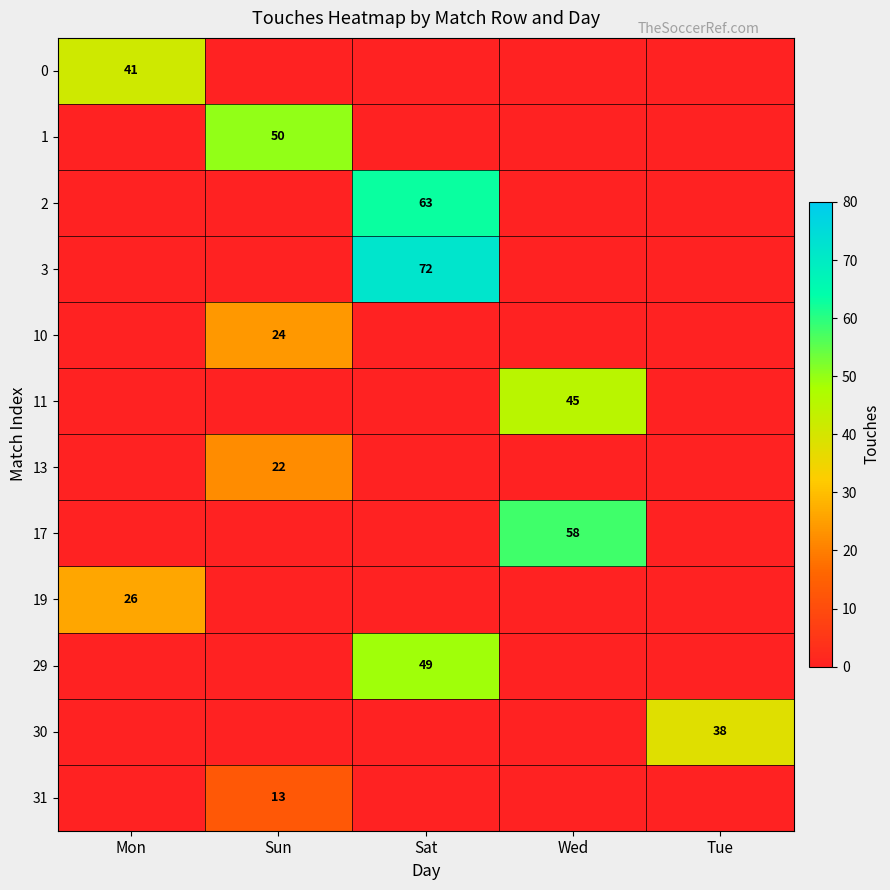

The 29 series shows 49 at Sat. True or false?

True